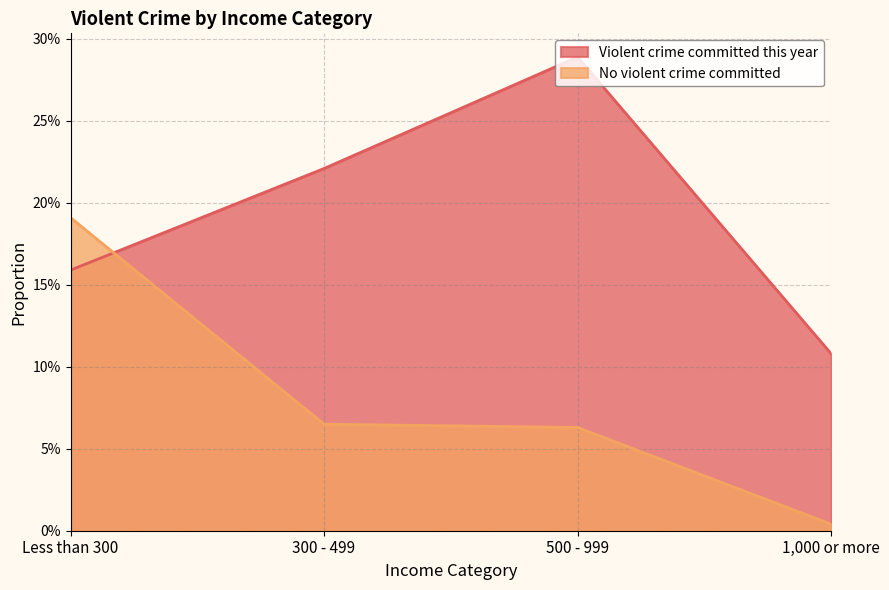

At how many categories does at least one series exceed 0?

4